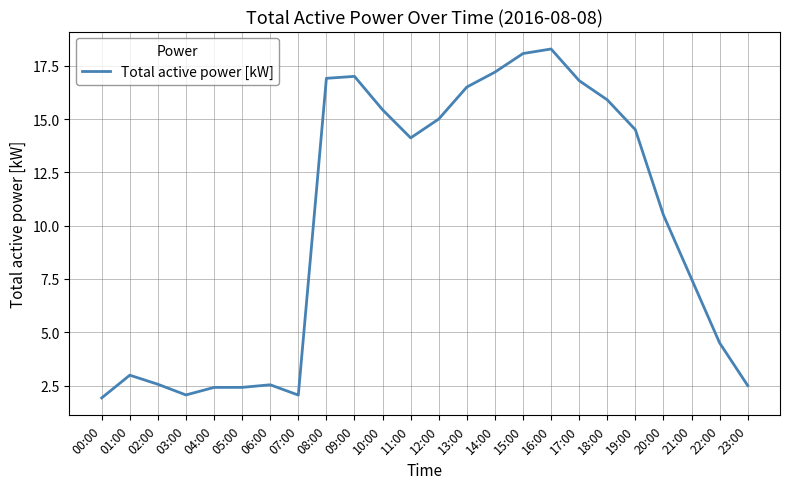

Where does the data first go above 14?

08:00